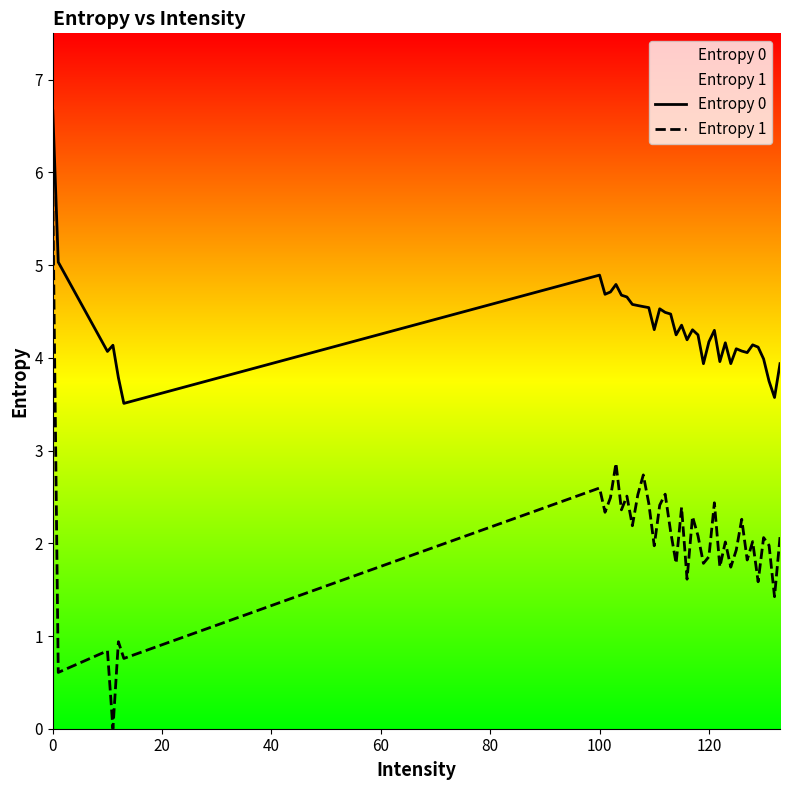

True or false: Entropy 1 has more than 2 interior local peaks.

True